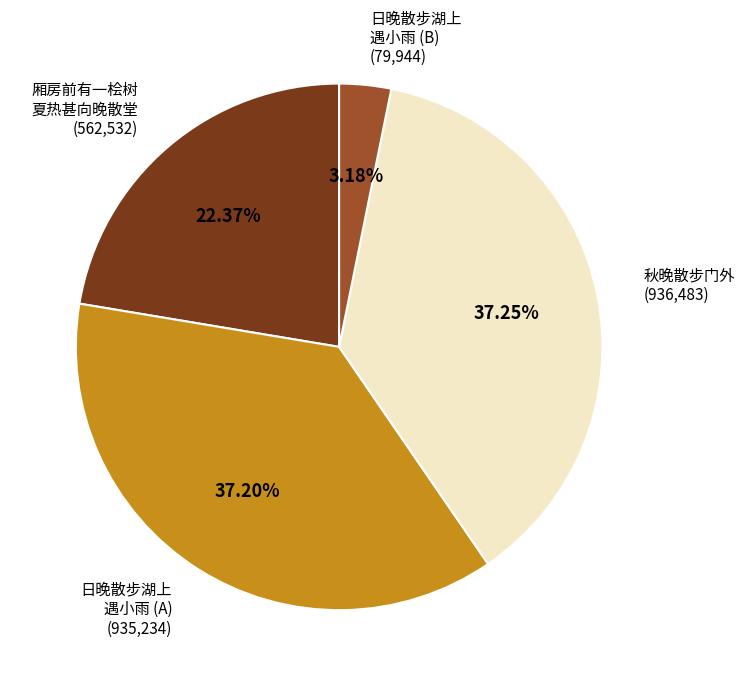

How many segments does this pie chart have?

4